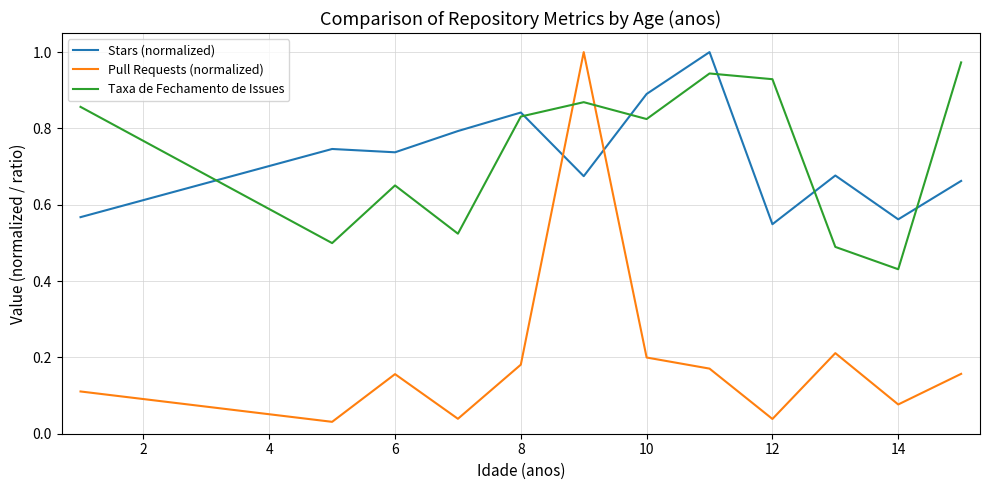

Which series has the largest range (max minus min)?

Pull Requests (normalized)